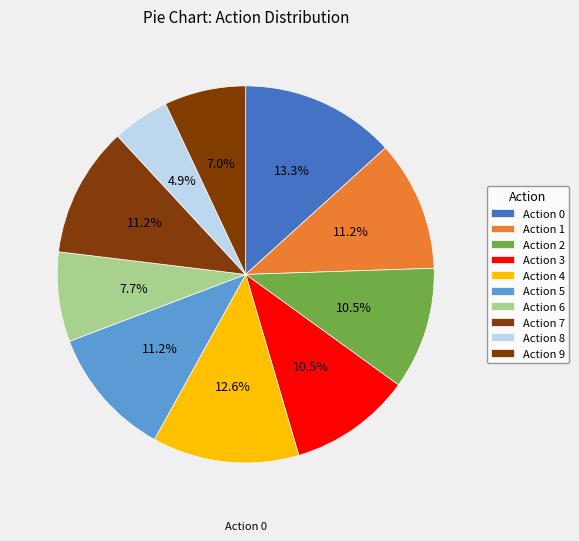

How many slices are in this pie chart?

10